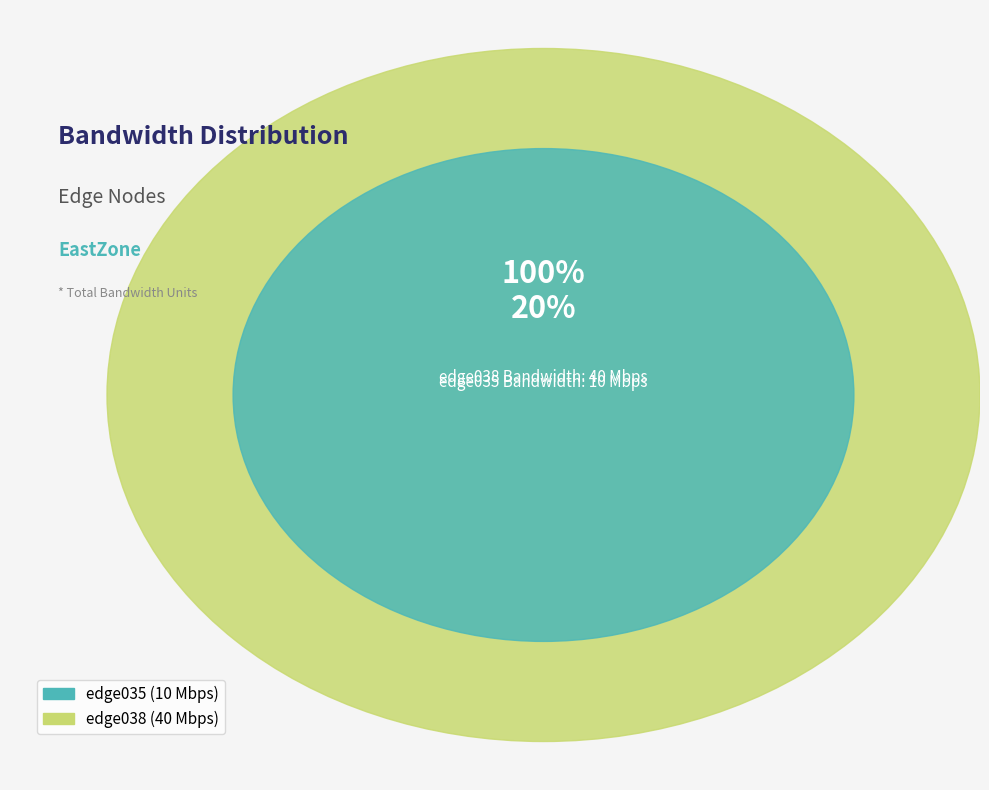

Between edge038 and edge035, which is larger?

edge038